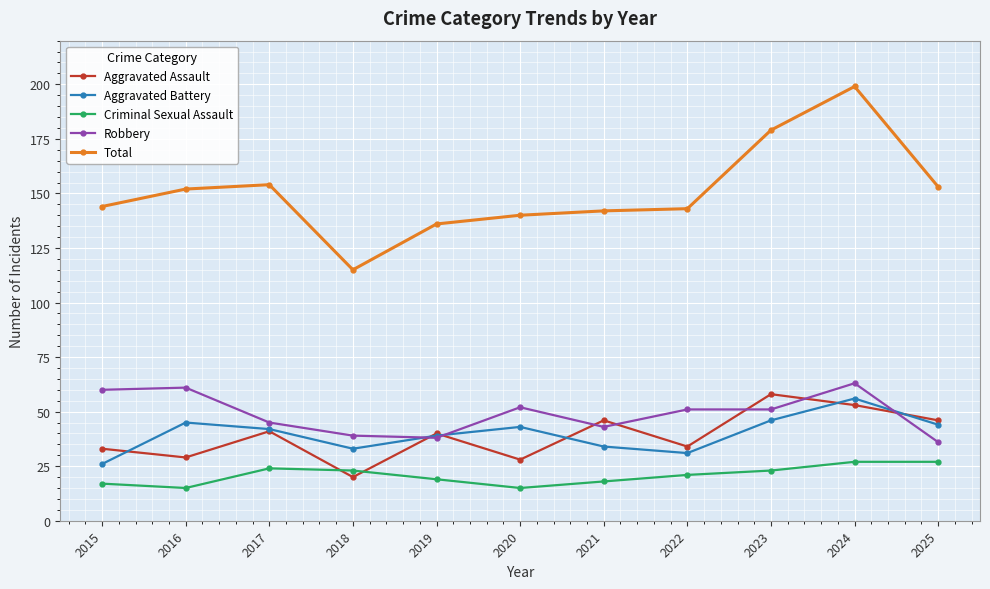

Which series has the largest total across all categories?

Total